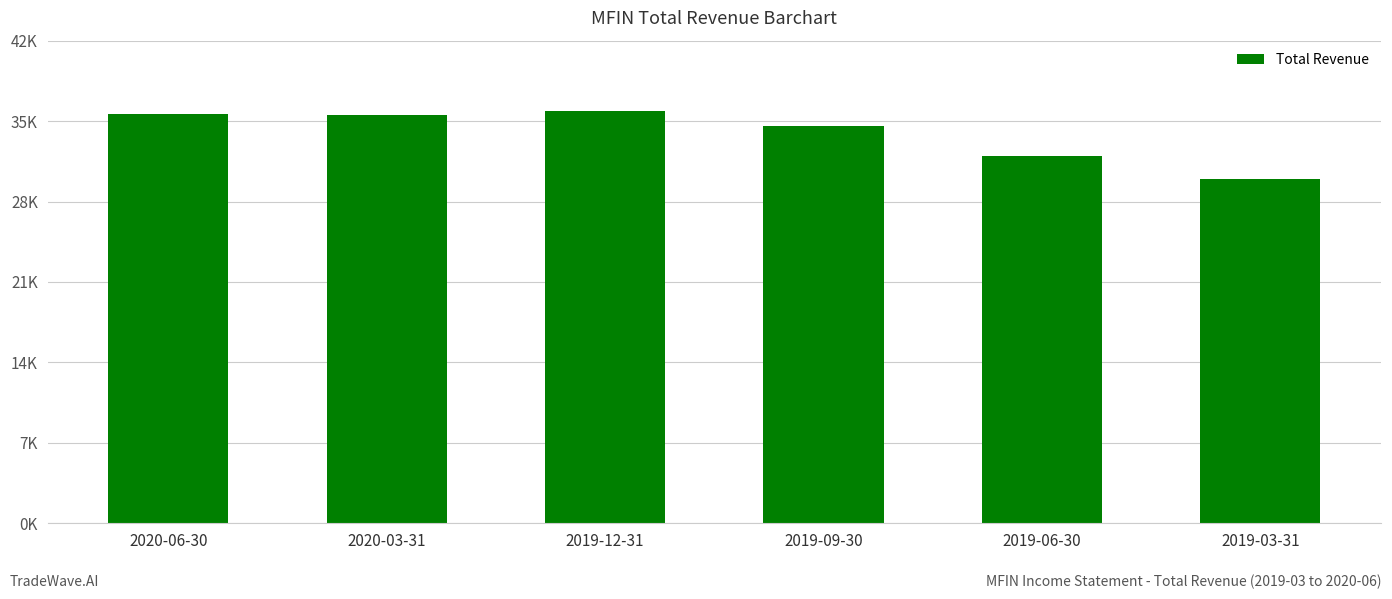

What is the sum of the values at 2020-03-31 and 2019-12-31?

71400